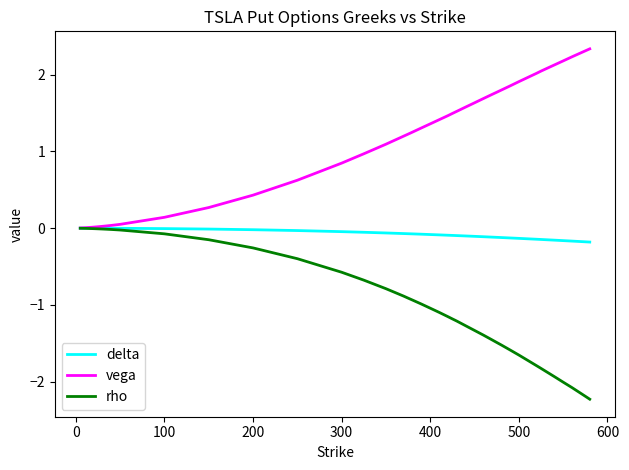

Which series has the largest total across all categories?

vega